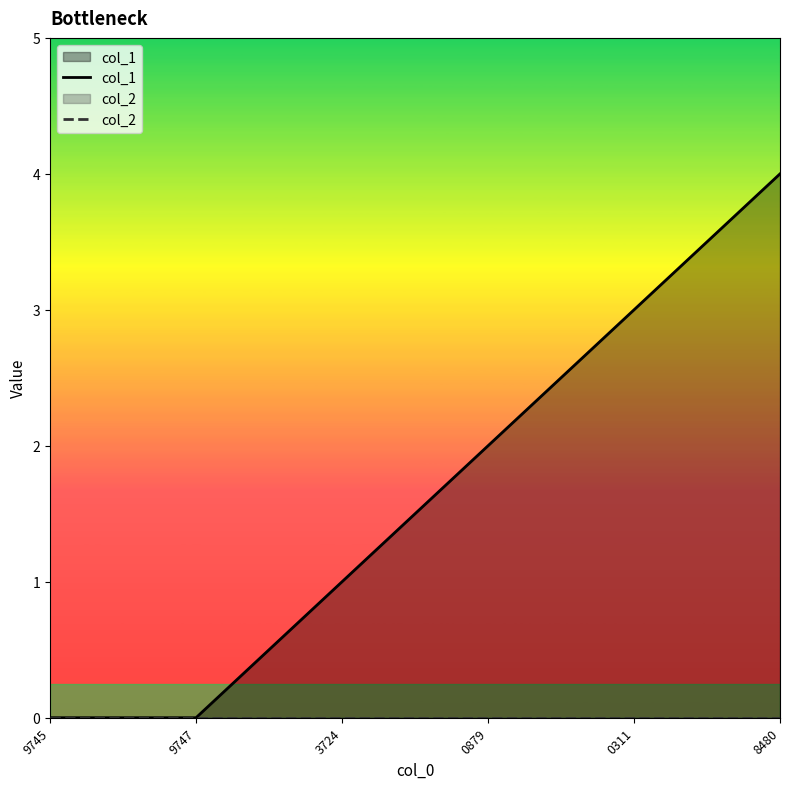

What is the sum of all col_1 values?

10